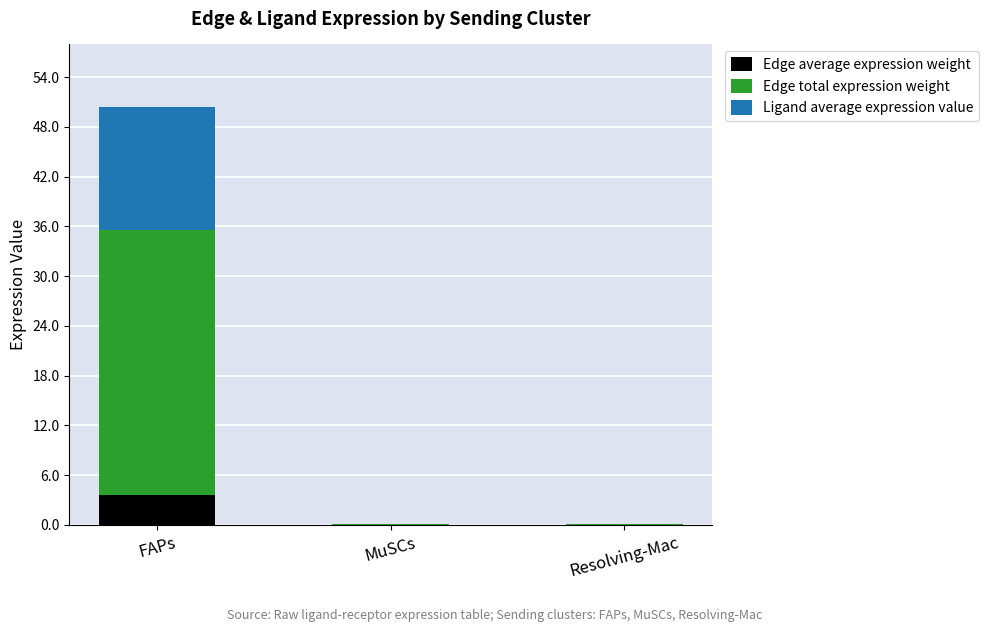

At which category is the sum across all series the highest?

FAPs